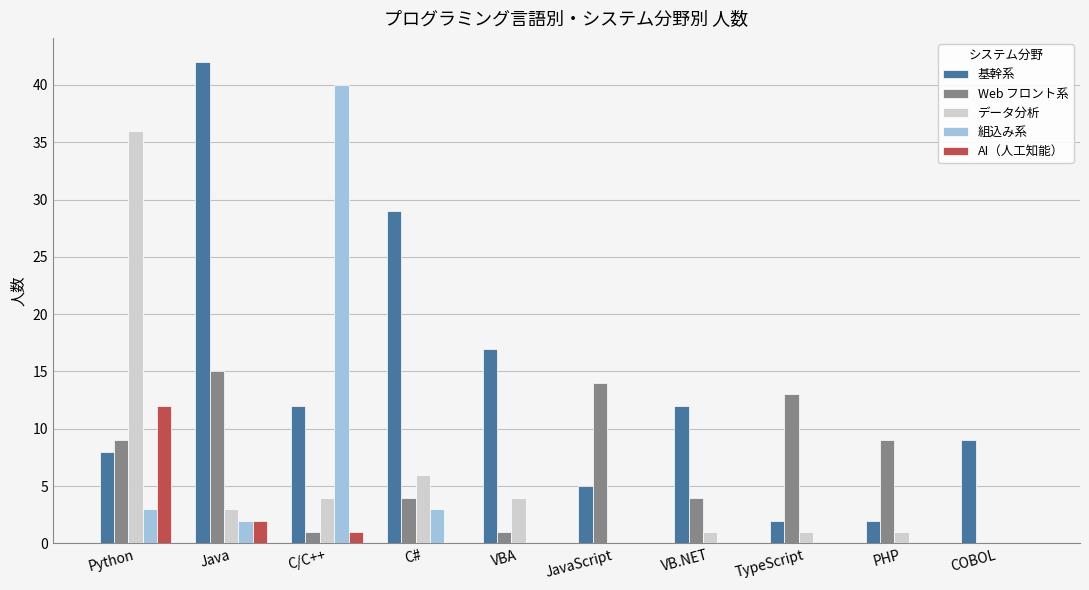

What is the approximate value of 基幹系 at C/C++?

12